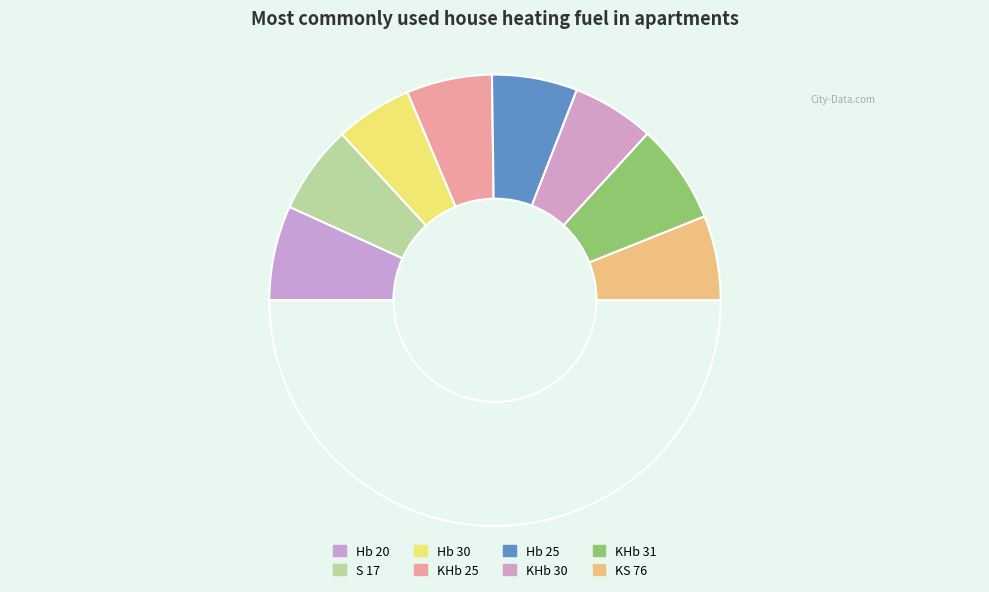

Which slice is the largest?

KHb 31